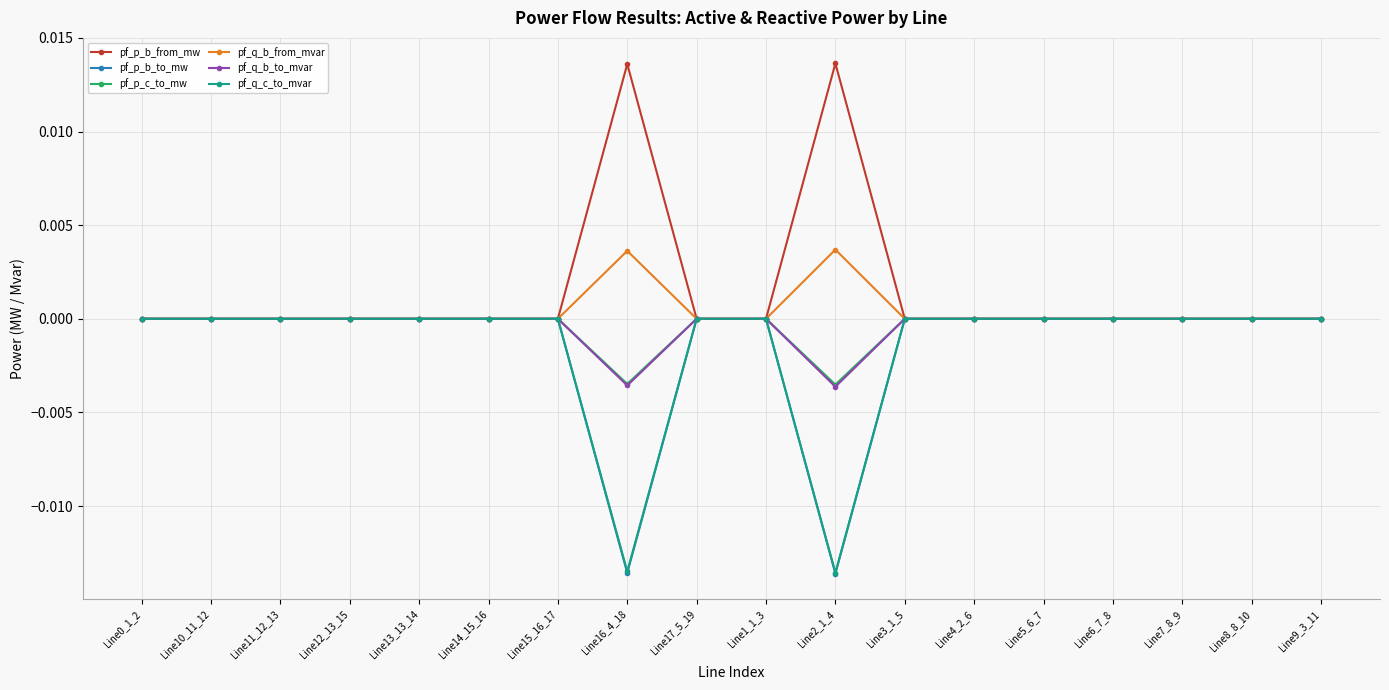

True or false: pf_q_c_to_mvar has more than 0 points higher than both neighbors.

True